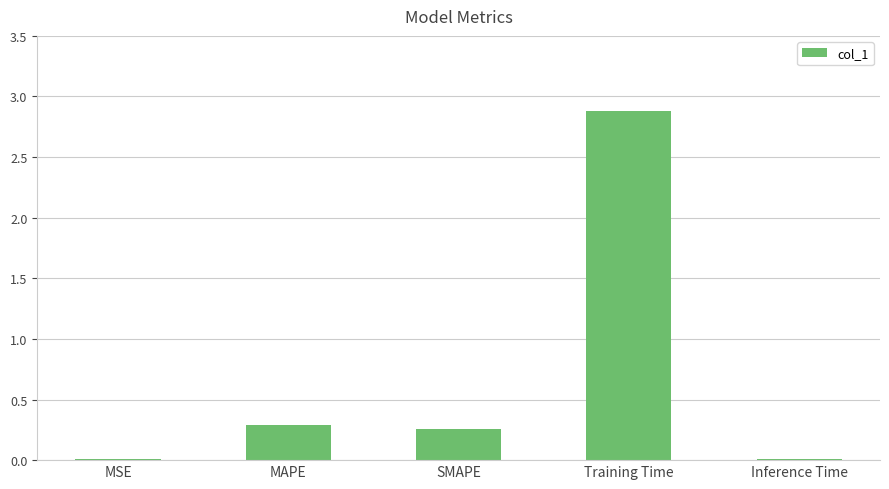

What is the sum of all values?

3.4